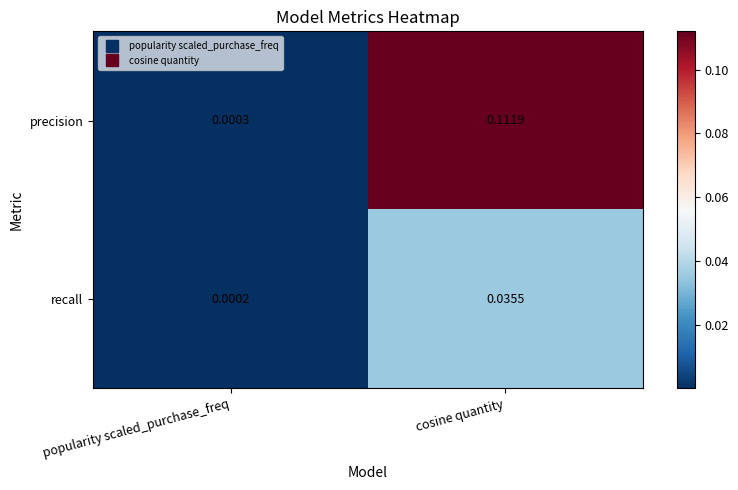

Which series changed the most between popularity scaled_purchase_freq and cosine quantity?

precision